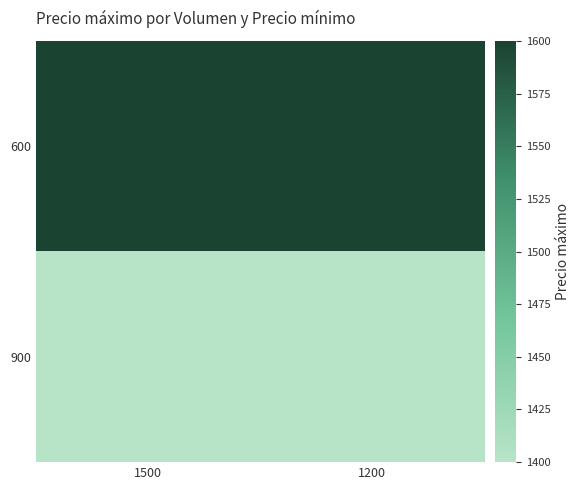

List the series in order of their overall mean, highest first.

600, 900